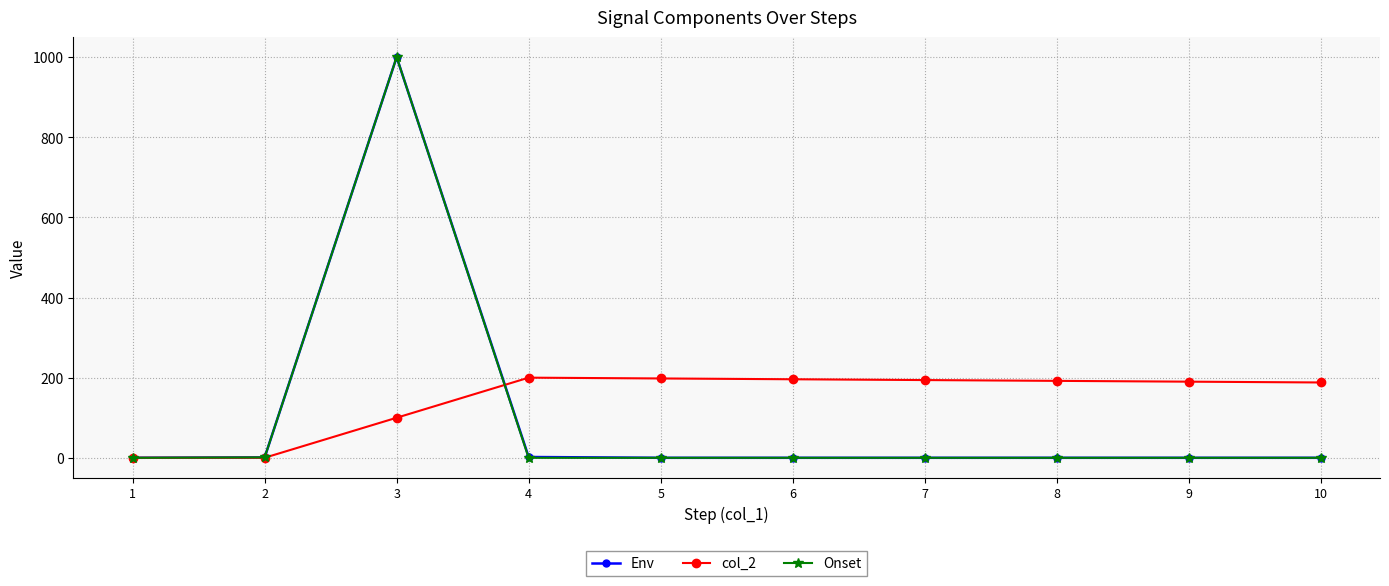

Which category has the highest value in the Env series?

3